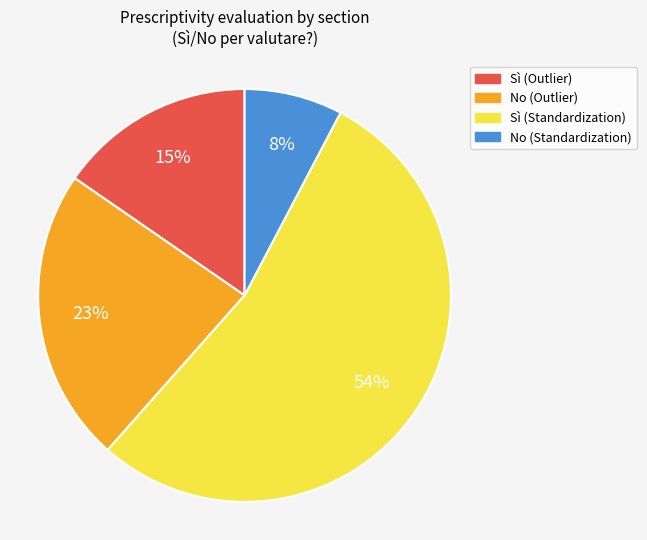

Does any single category account for the majority?

Yes